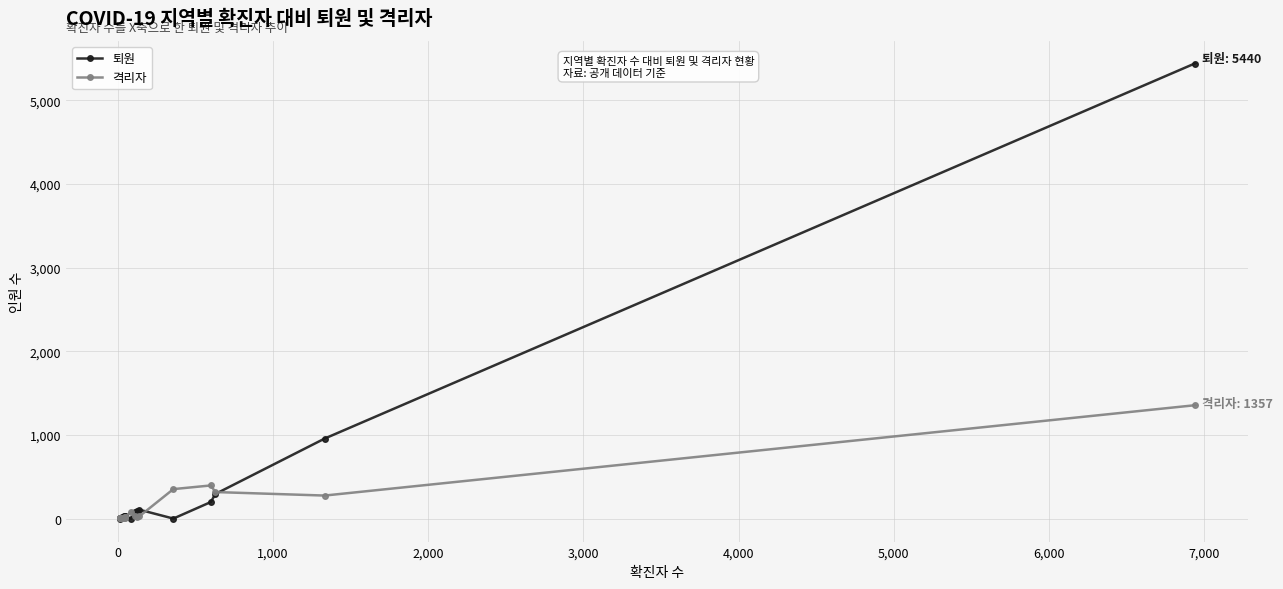

What is the average value of the 격리자 series?

167